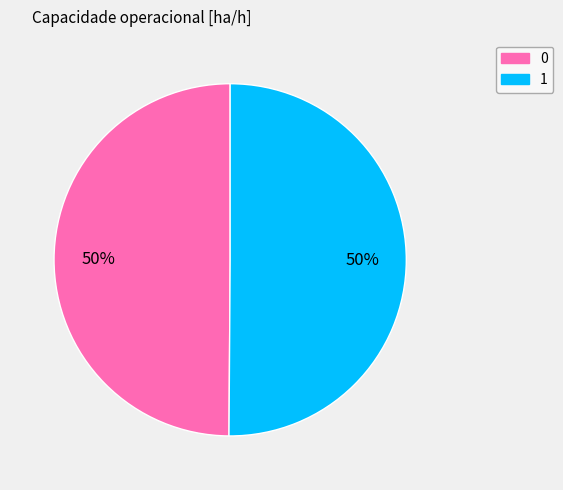

Approximately how many times larger is the value at 1 compared to 0?

1.0